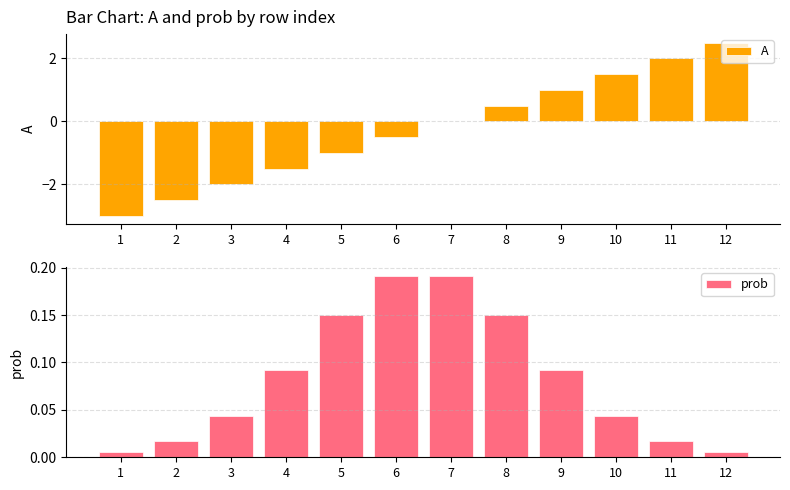

What are all the series names shown in the legend?

A, prob